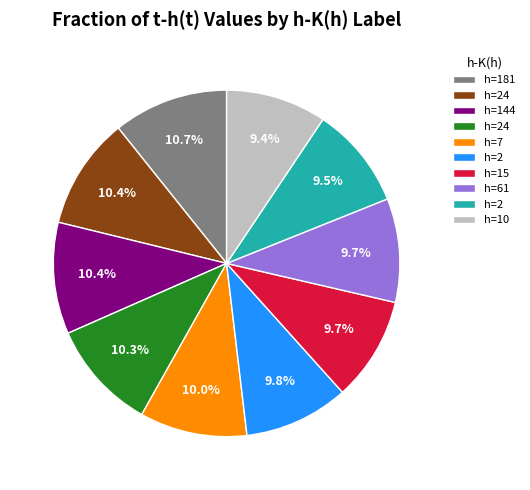

Is there a majority slice in this chart?

No